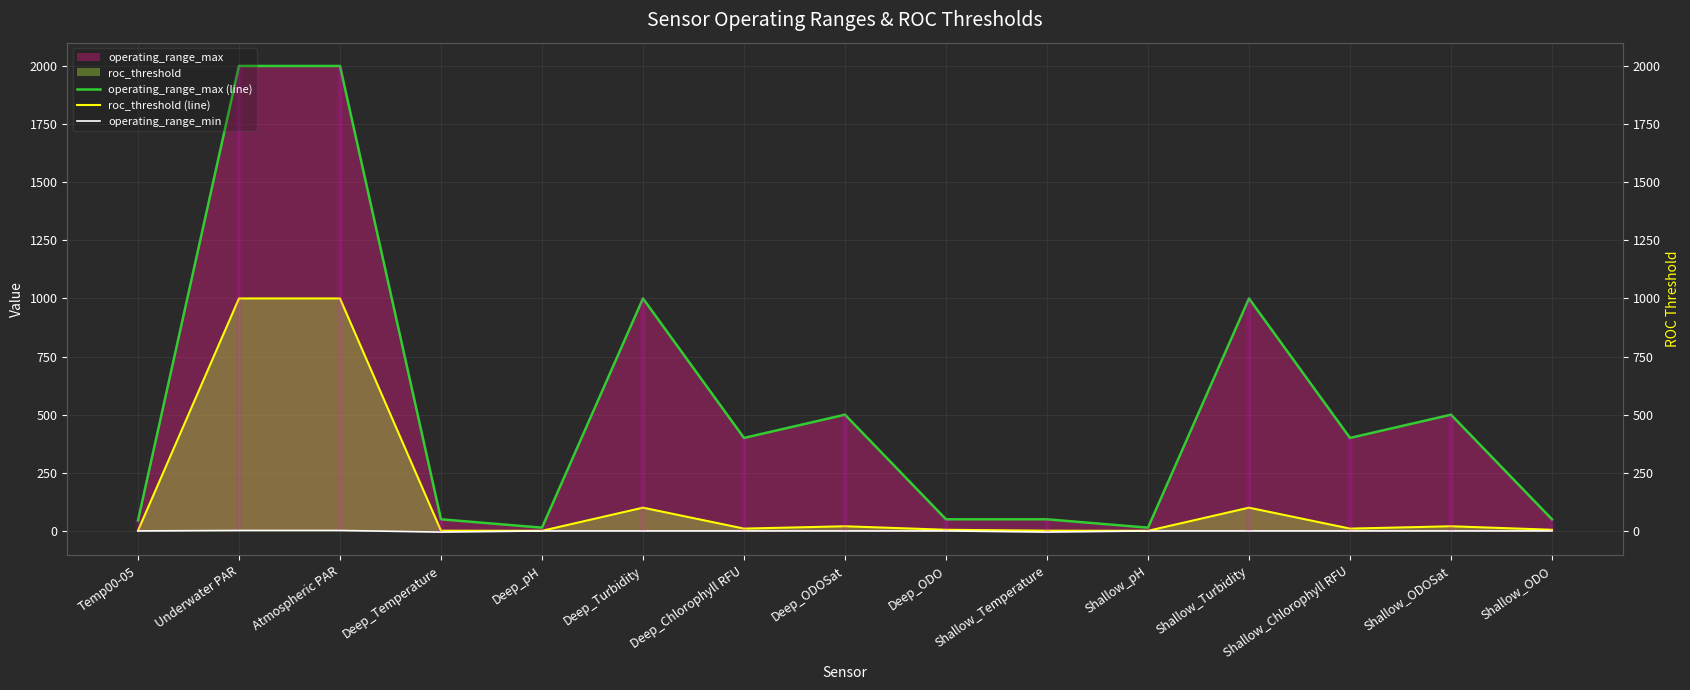

Where is the first local minimum for operating_range_min?

Deep_Temperature